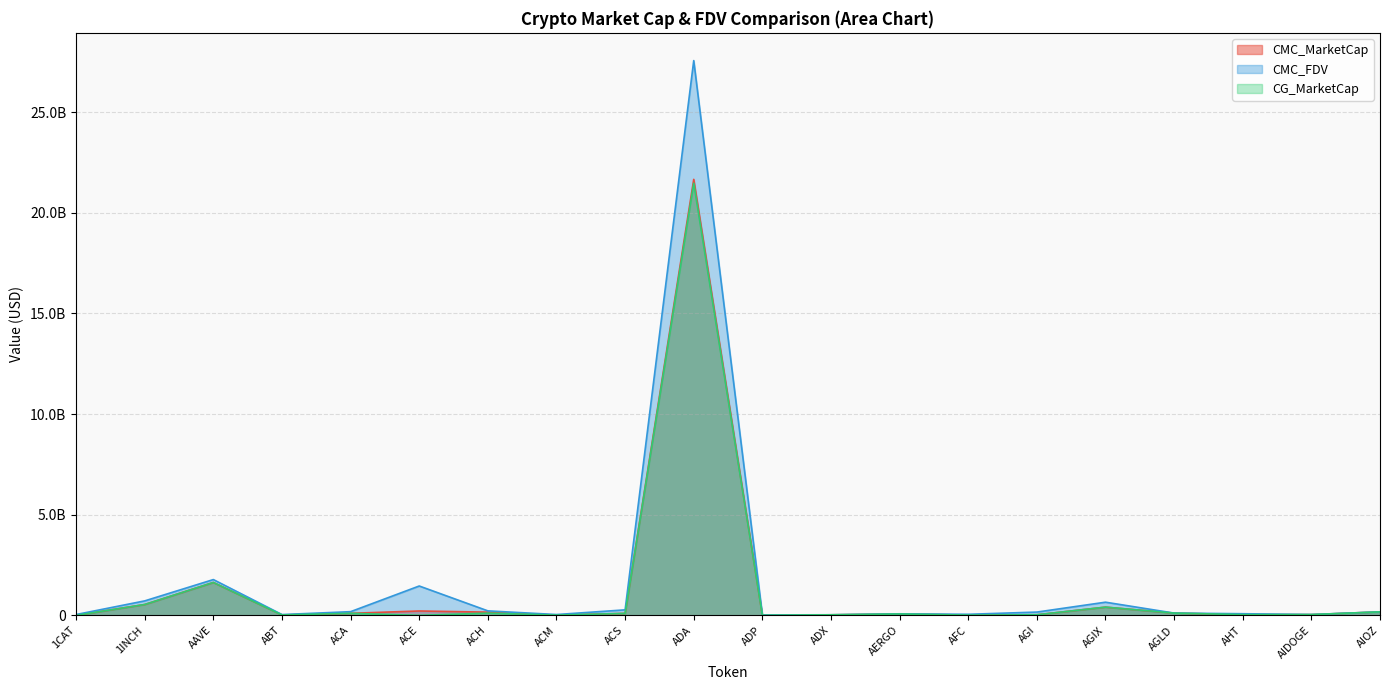

Rank the series at AGLD from highest to lowest value.

CG_MarketCap, CMC_MarketCap, CMC_FDV